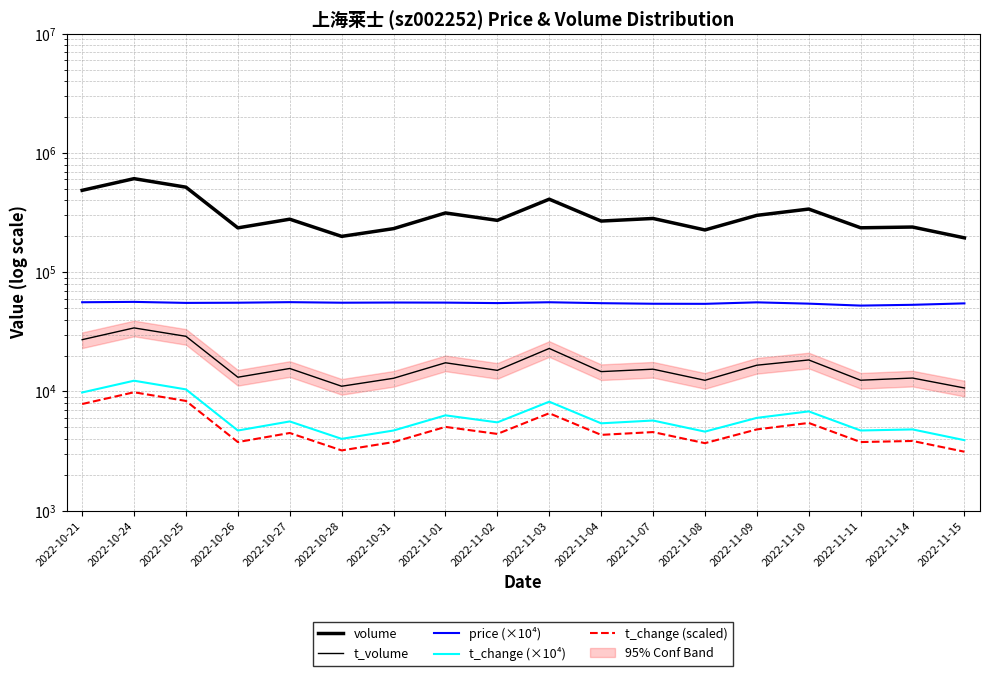

True or false: t_change (×10⁴) has more than 2 interior local peaks.

True